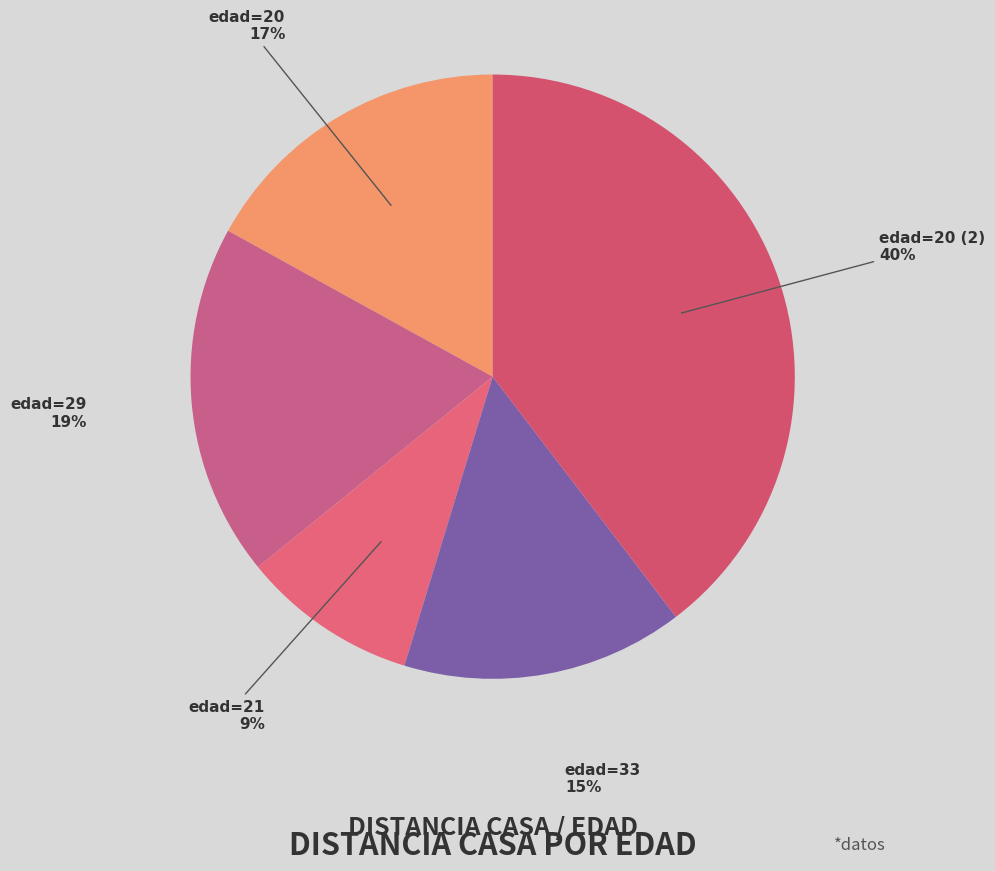

What percentage is the edad=33 slice, to the nearest percent?

15%